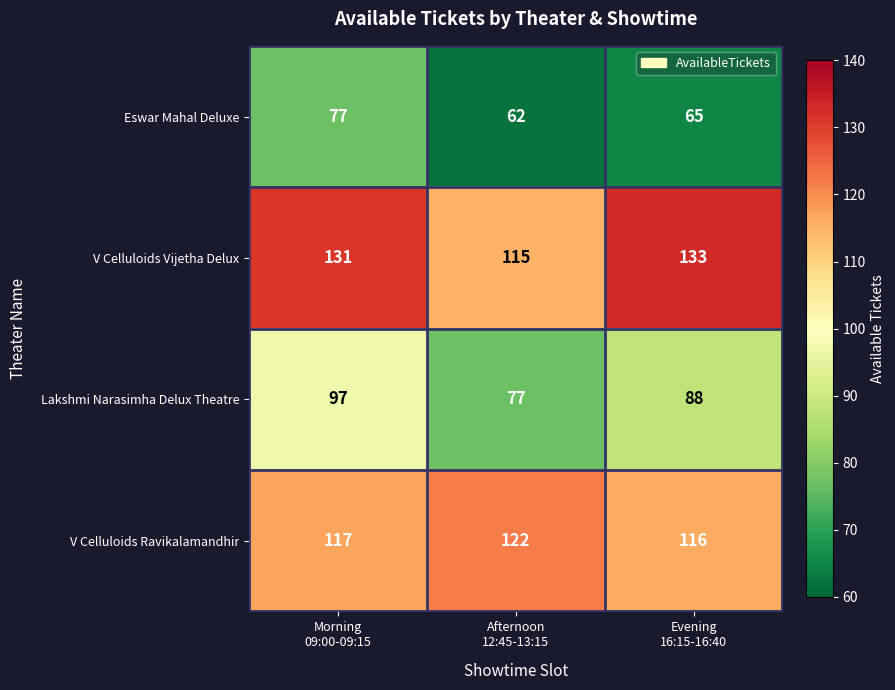

How many Lakshmi Narasimha Delux Theatre values are between 77 and 97?

3